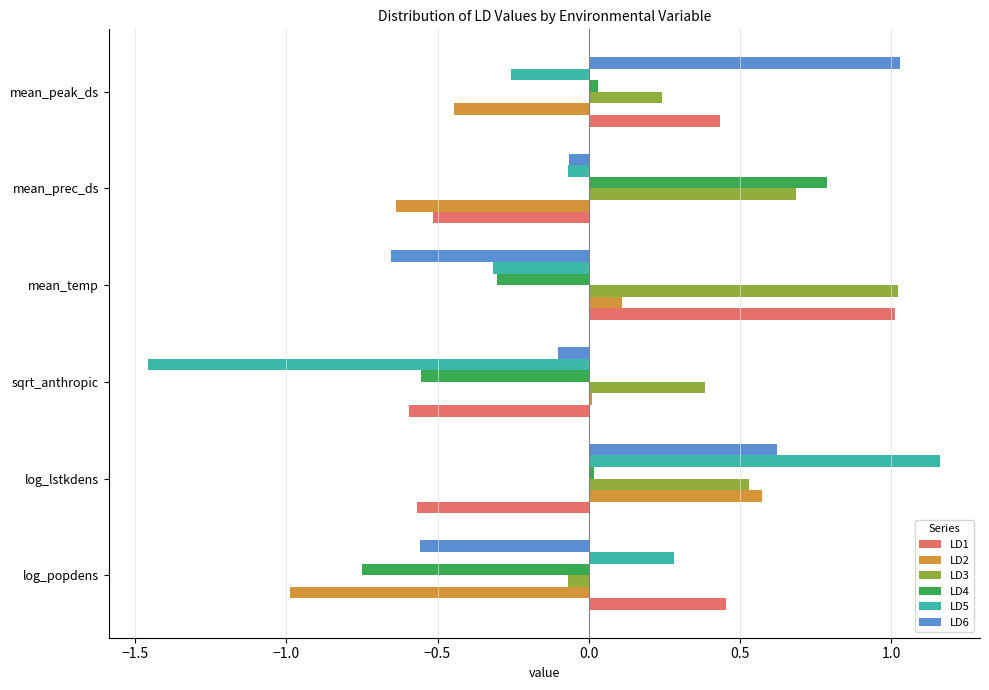

Which category has the highest value in the LD4 series?

mean_prec_ds